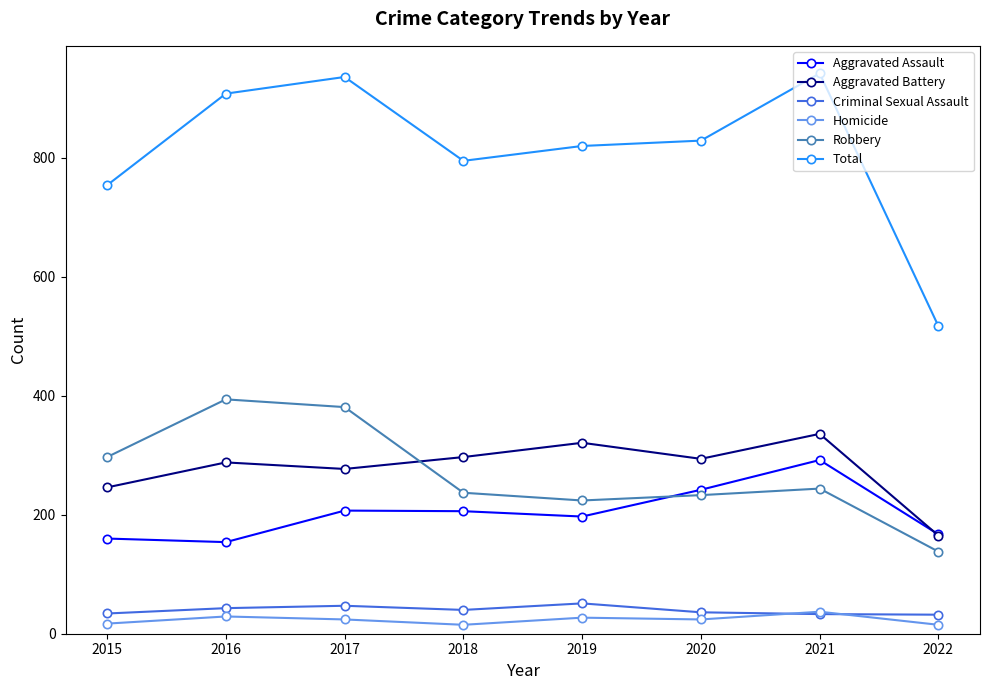

Is the value of Aggravated Assault at 2021 greater than the value of Robbery at 2016?

No